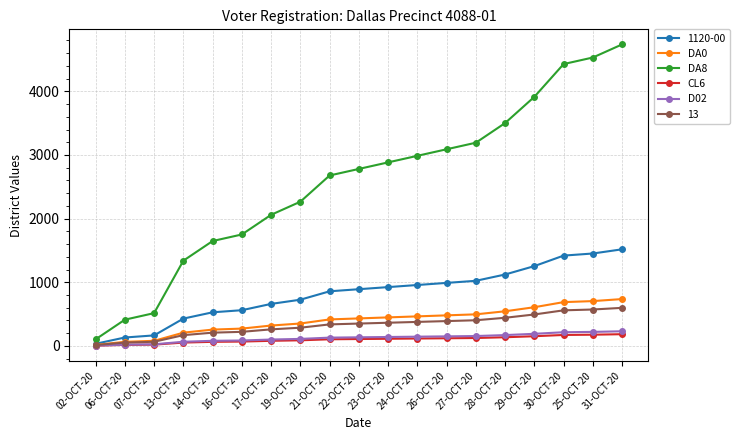

Which series has the largest total across all categories?

DA8